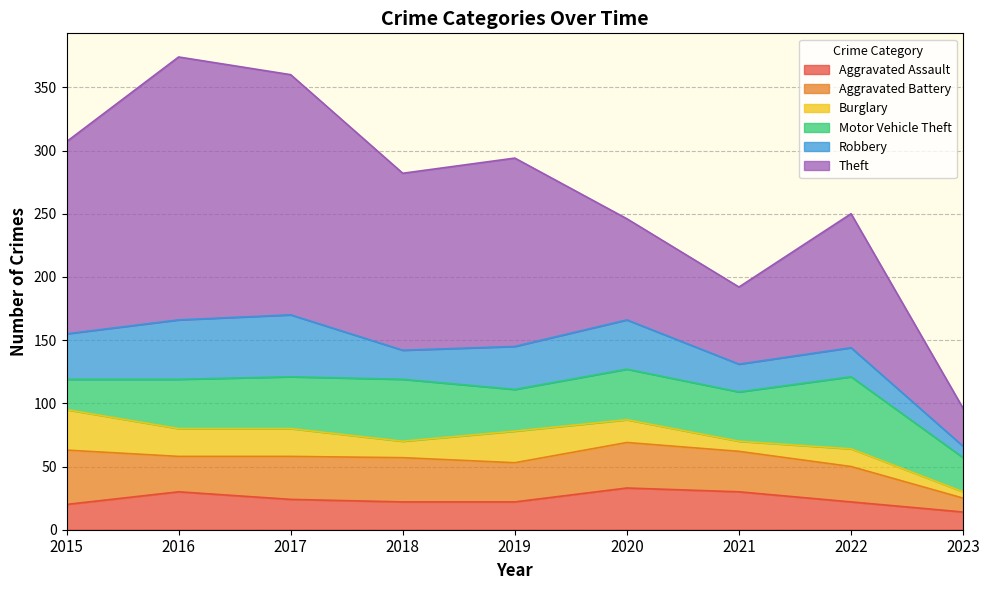

What is the highest value of the Robbery series?

49